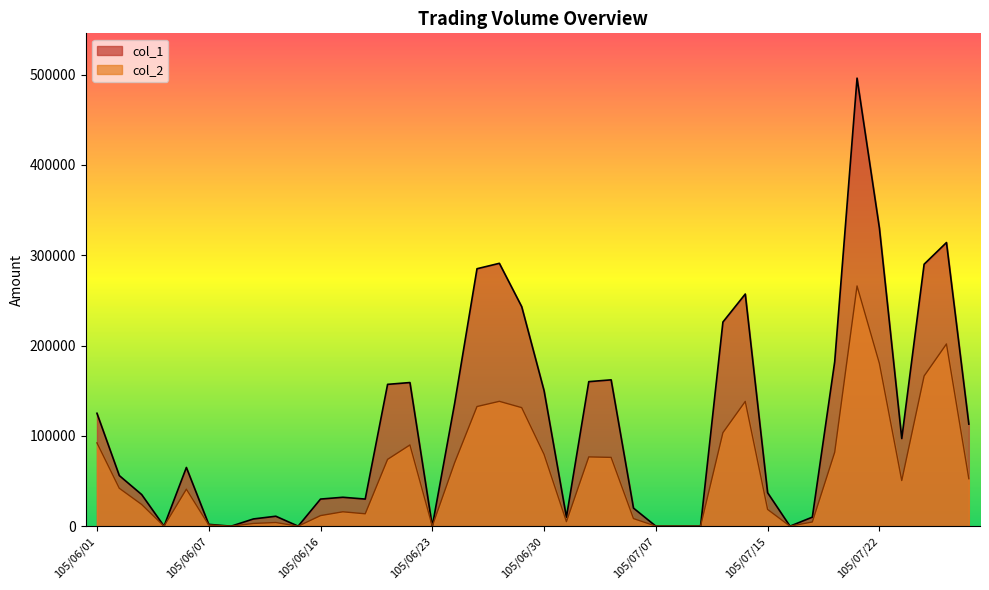

At how many categories does at least one series exceed 173061?

10